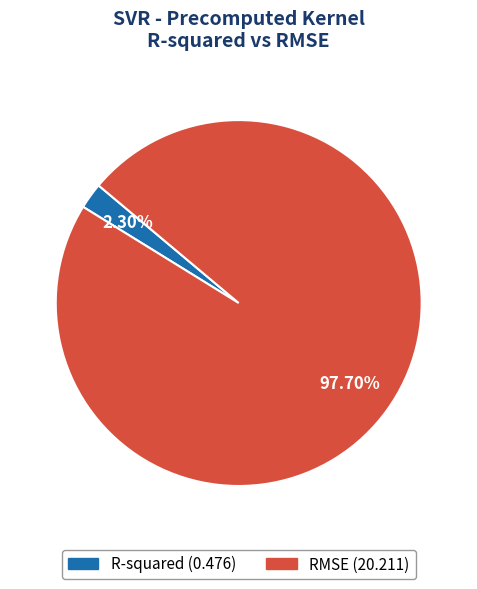

Which category accounts for the majority?

RMSE